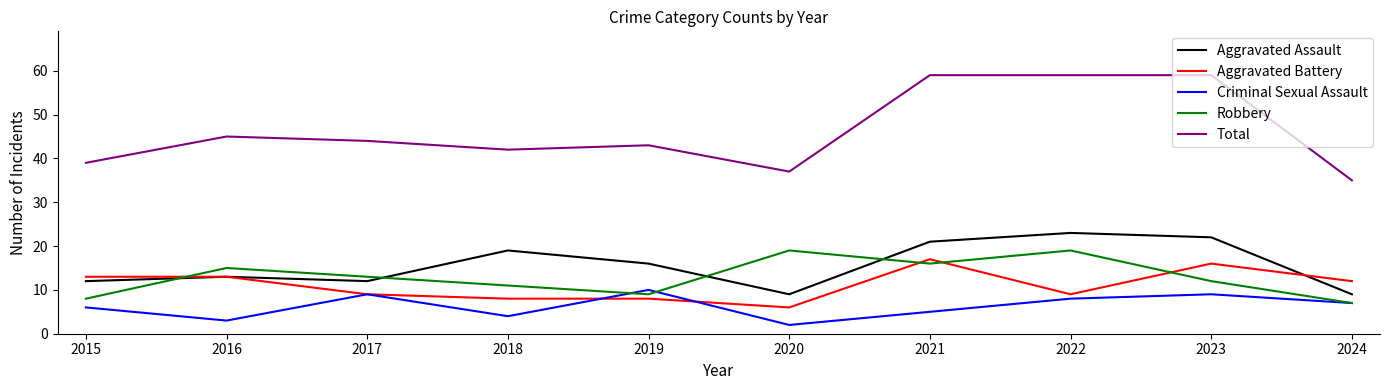

Reading left to right, transcribe all the data shown in this chart.

Aggravated Assault: 2015=12	2016=13	2017=12	2018=19	2019=16	2020=9	2021=21	2022=23	2023=22	2024=9
Aggravated Battery: 2015=13	2016=13	2017=9	2018=8	2019=8	2020=6	2021=17	2022=9	2023=16	2024=12
Criminal Sexual Assault: 2015=6	2016=3	2017=9	2018=4	2019=10	2020=2	2021=5	2022=8	2023=9	2024=7
Robbery: 2015=8	2016=15	2017=13	2018=11	2019=9	2020=19	2021=16	2022=19	2023=12	2024=7
Total: 2015=39	2016=45	2017=44	2018=42	2019=43	2020=37	2021=59	2022=59	2023=59	2024=35